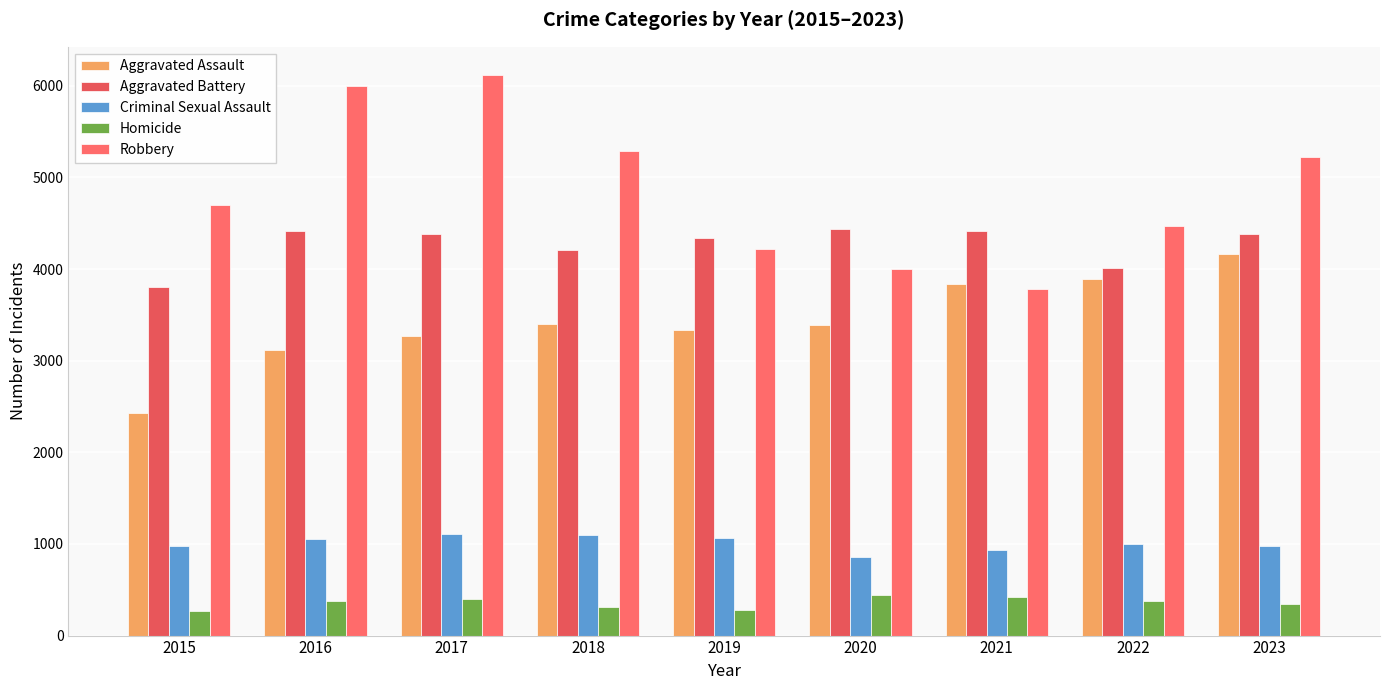

What is the sum of all Aggravated Battery values?

38409